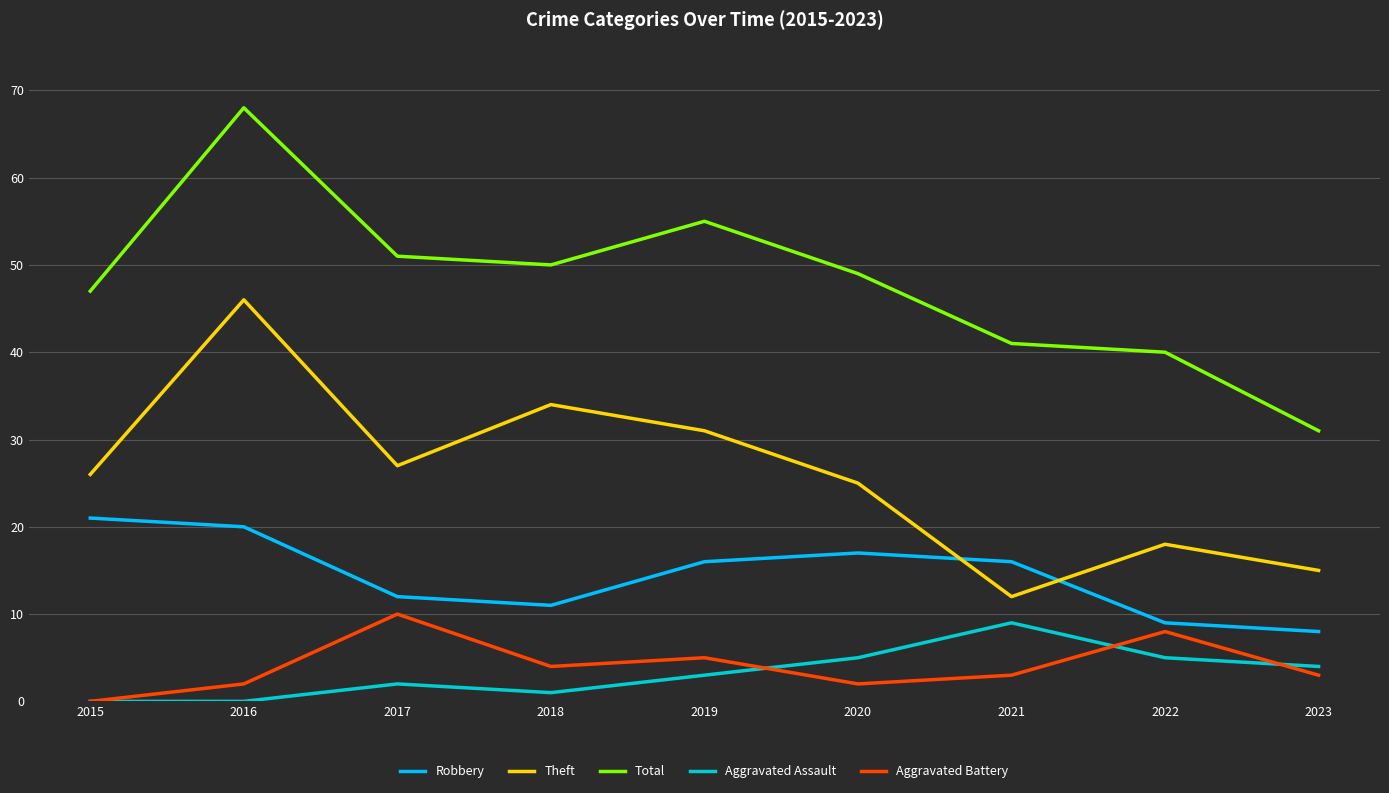

Which label corresponds to the largest value in the chart?

2016